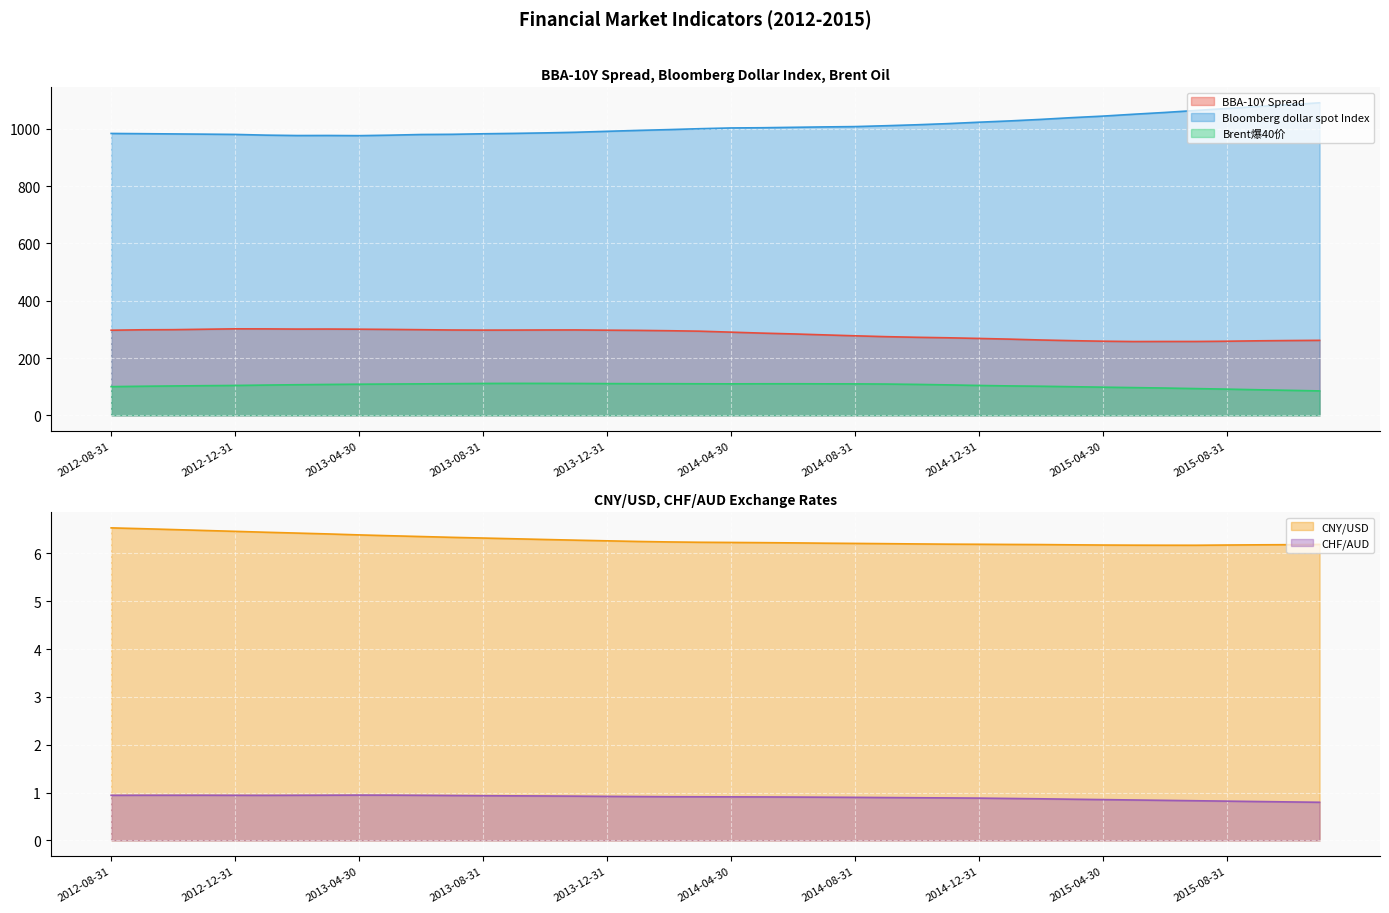

What is the approximate value of Brent爆40价 at 2013-06-30?

109.8